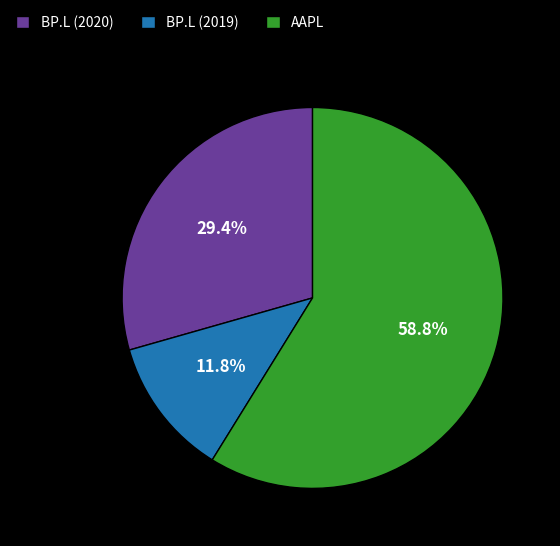

Is it true that BP.L (2020) is 29% of the pie?

True